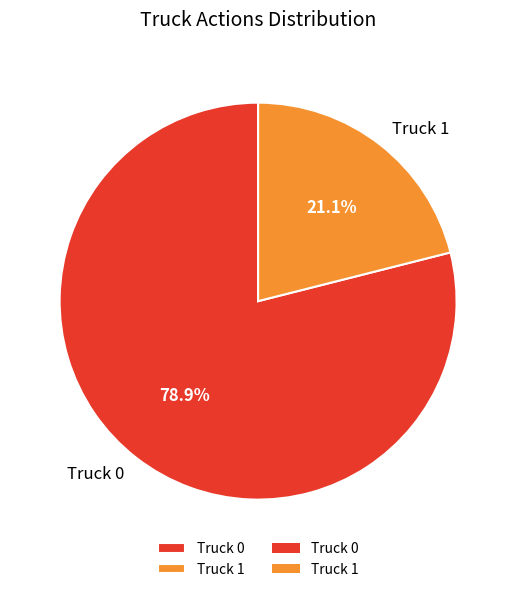

Rank the categories by value from highest to lowest.

Truck 0, Truck 1